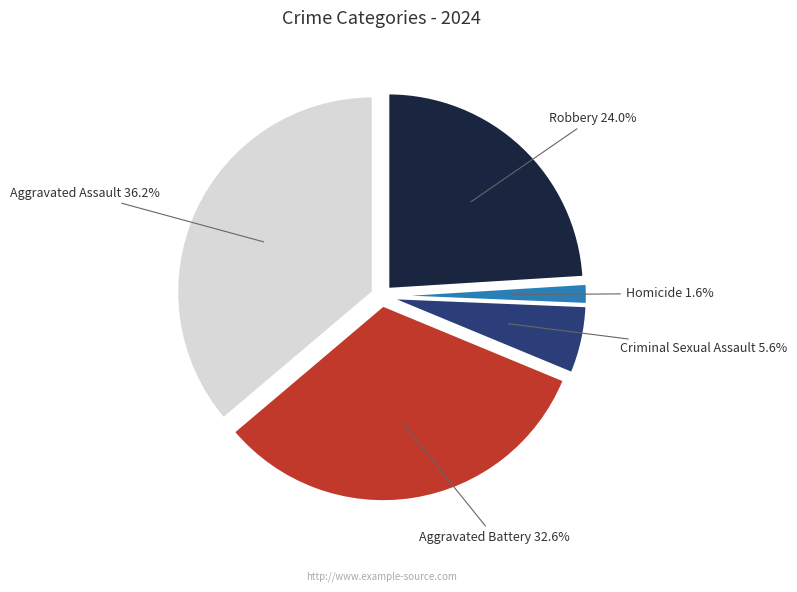

Does any single category account for the majority?

No